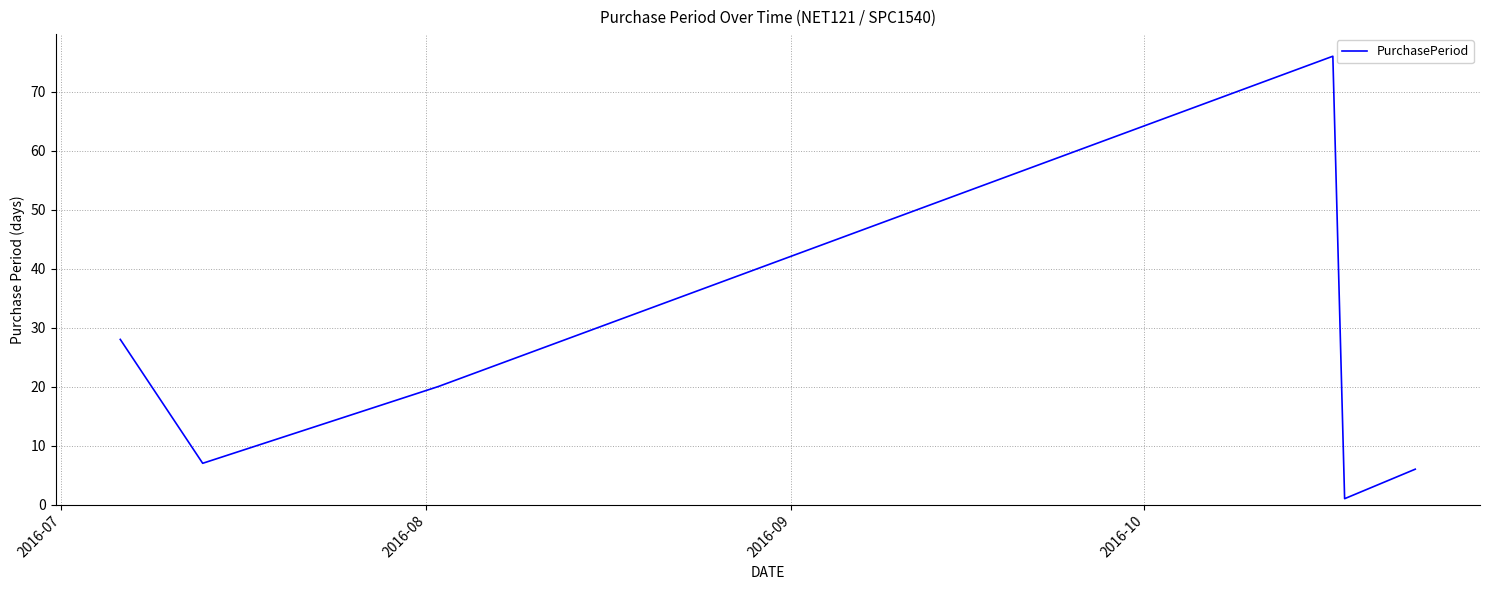

Reading left to right, extract all data points from this chart.

28	7	20	76	1	6